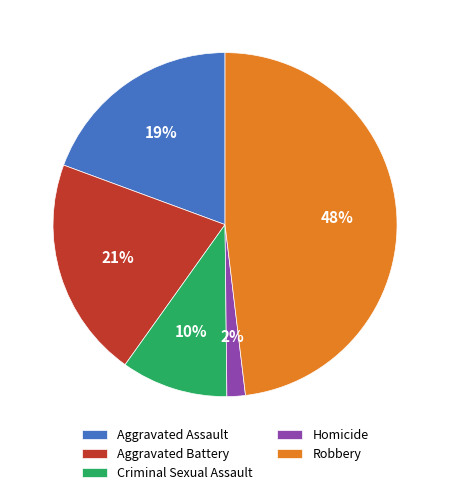

To the nearest percent, what portion does Homicide represent?

2%